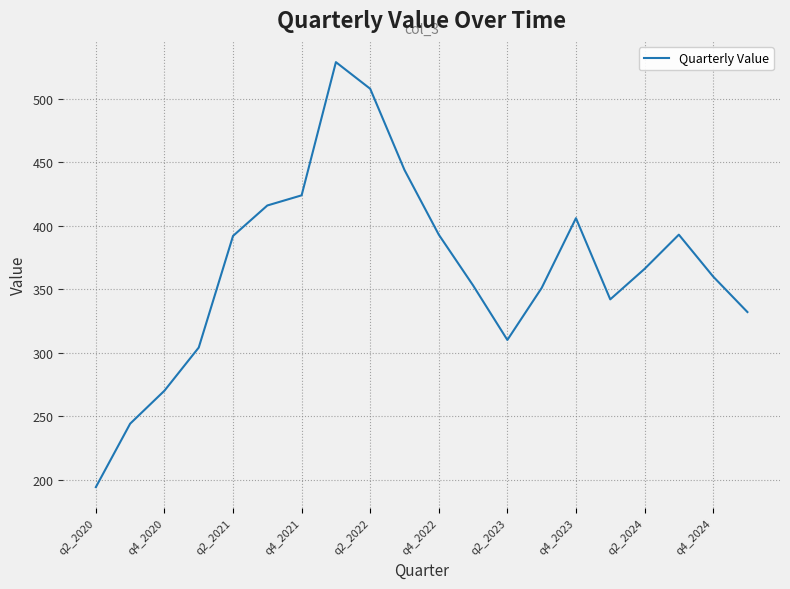

What is the minimum value shown in the chart?

194